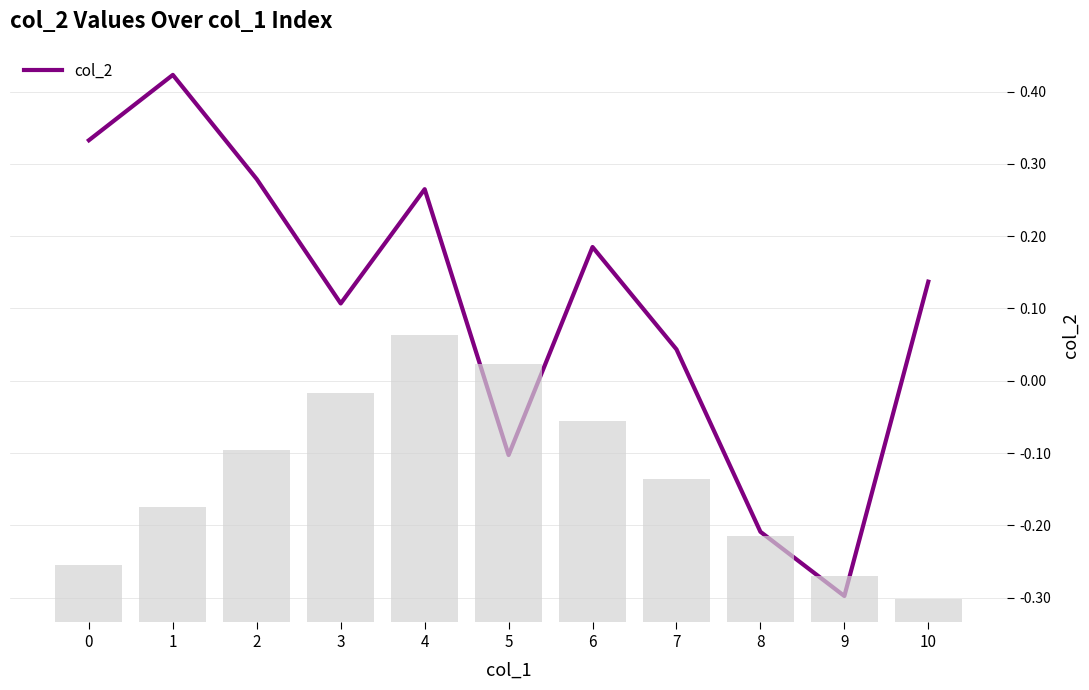

What is the value of the 1st bar from the left?

0.3